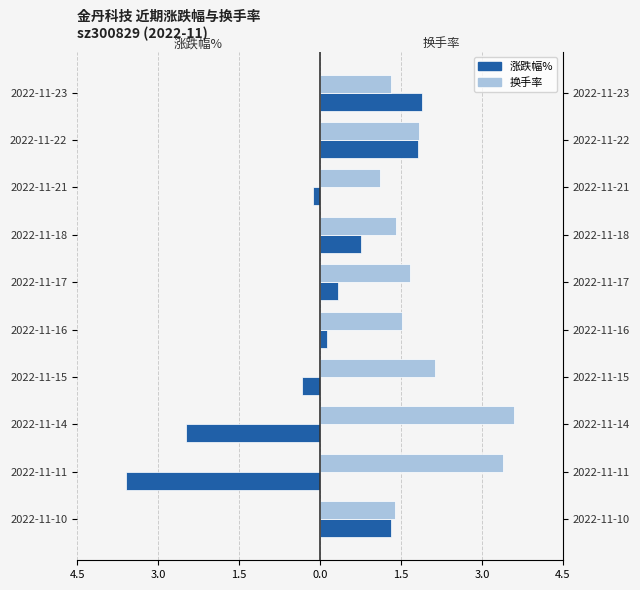

True or false: 换手率 has a value of 1.1 at 2022-11-21.

True